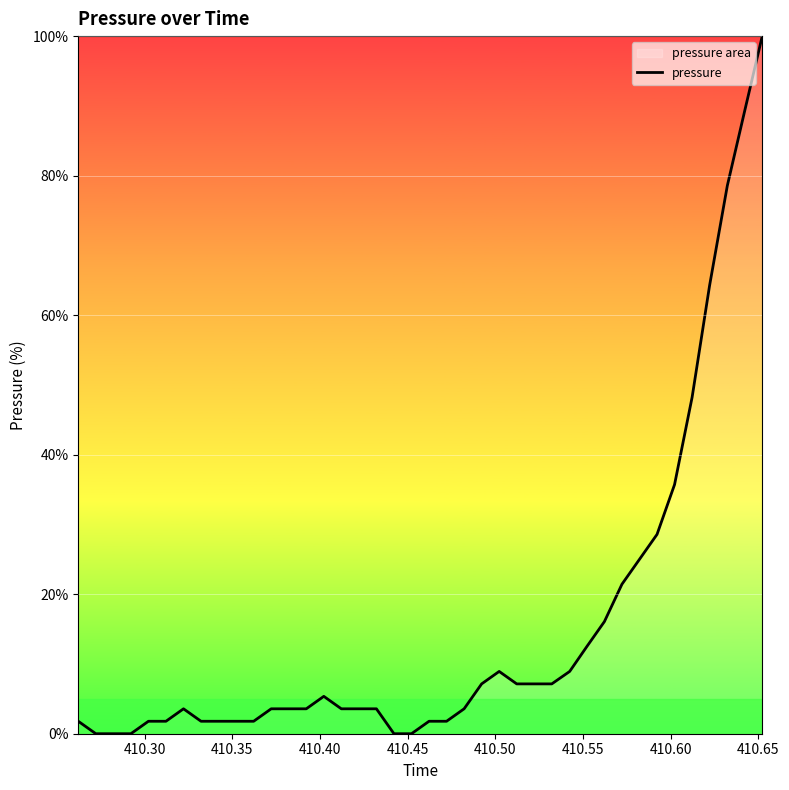

What is the difference between the maximum and minimum values?

100.0